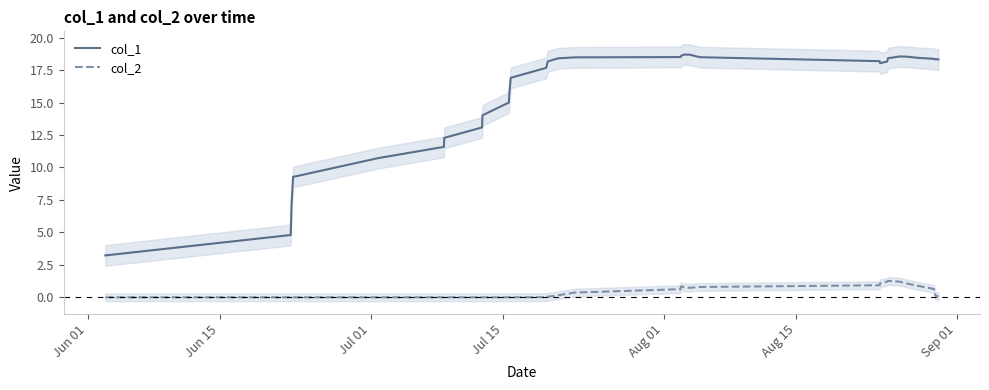

True or false: col_2 and col_1 cross at least once.

False